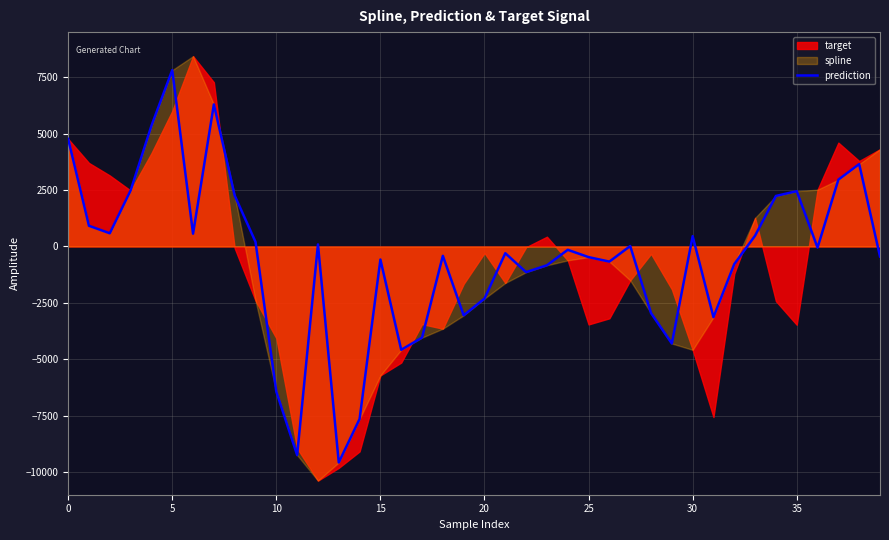

What is the highest value of the prediction series?

7815.7